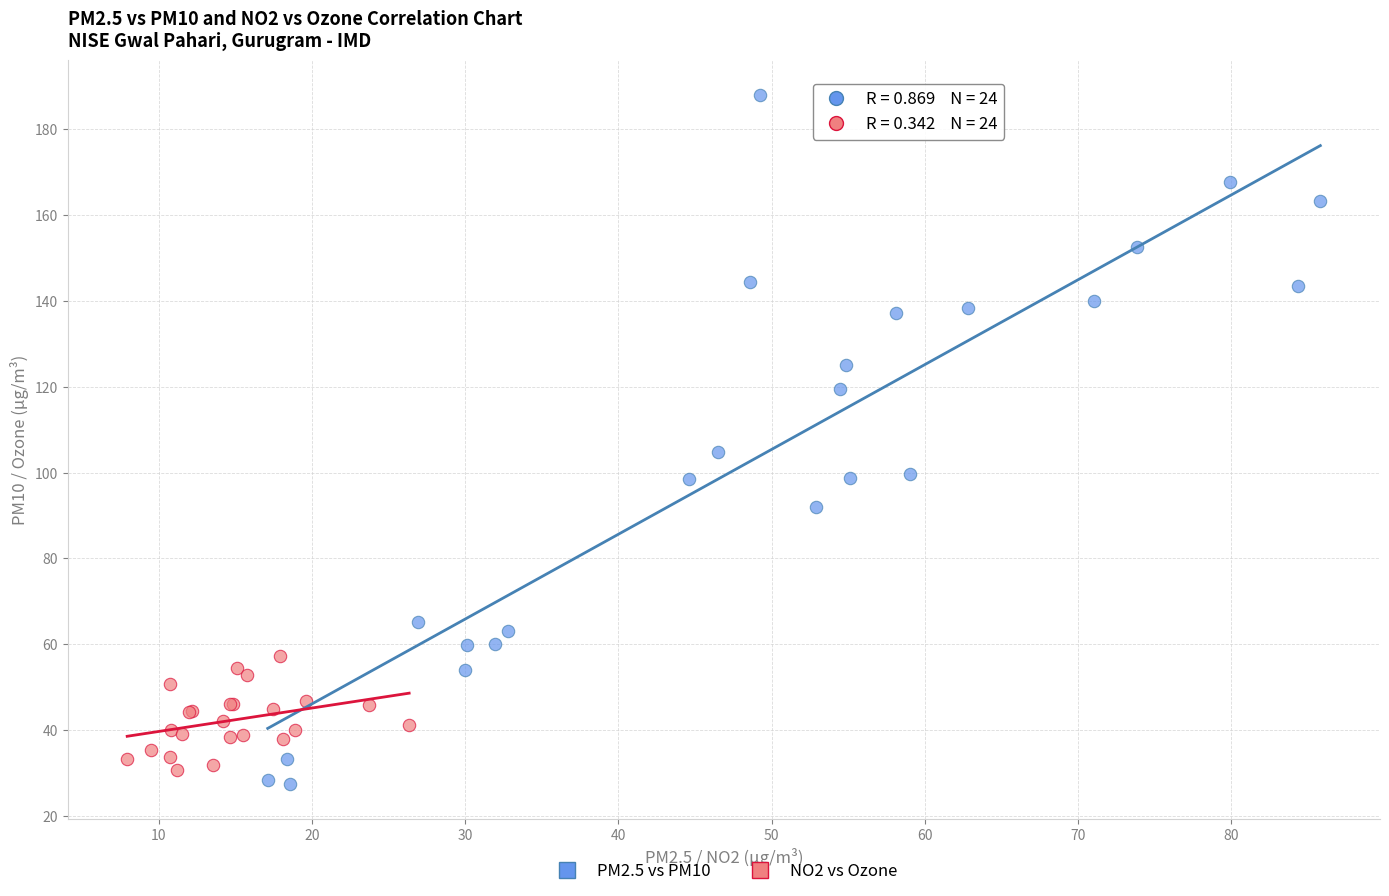

What are all the series names shown in the legend?

PM2.5 vs PM10, NO2 vs Ozone